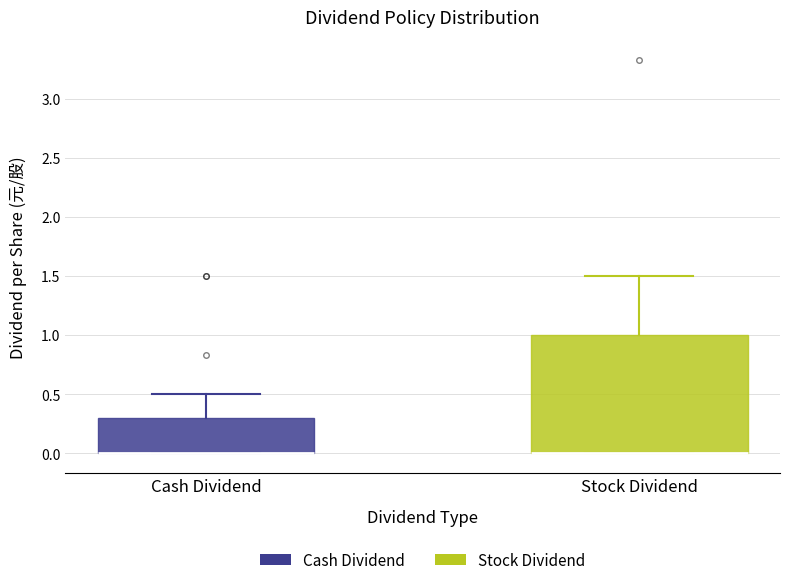

Where is the lower edge of the box for Stock Dividend on the y-axis? The values are not printed on the chart, so give them approximately, as read against the axis.

0.0